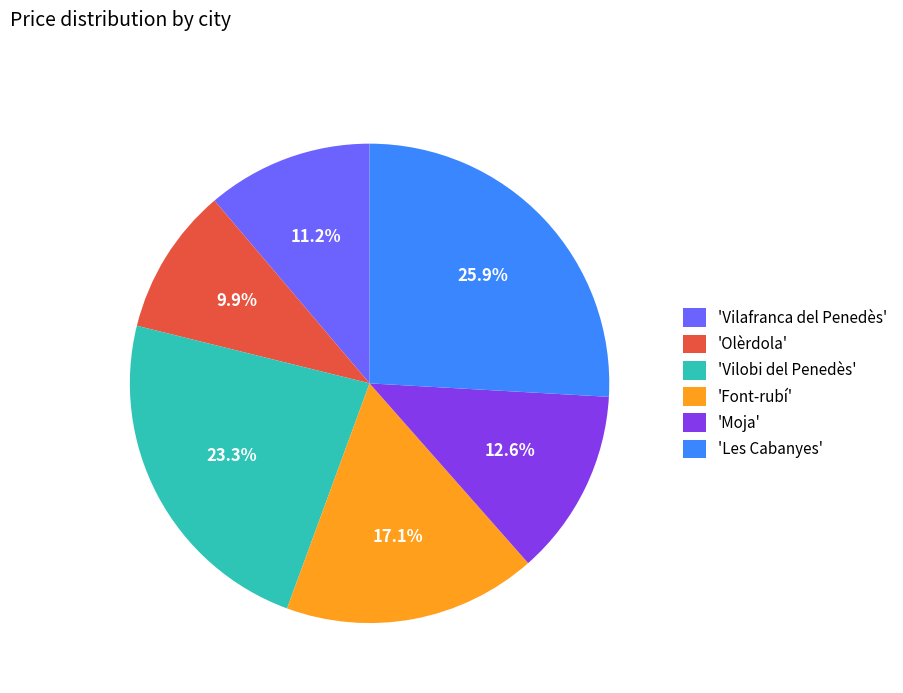

What is the total percentage of 'Olèrdola' and 'Vilobi del Penedès'?

33.2%